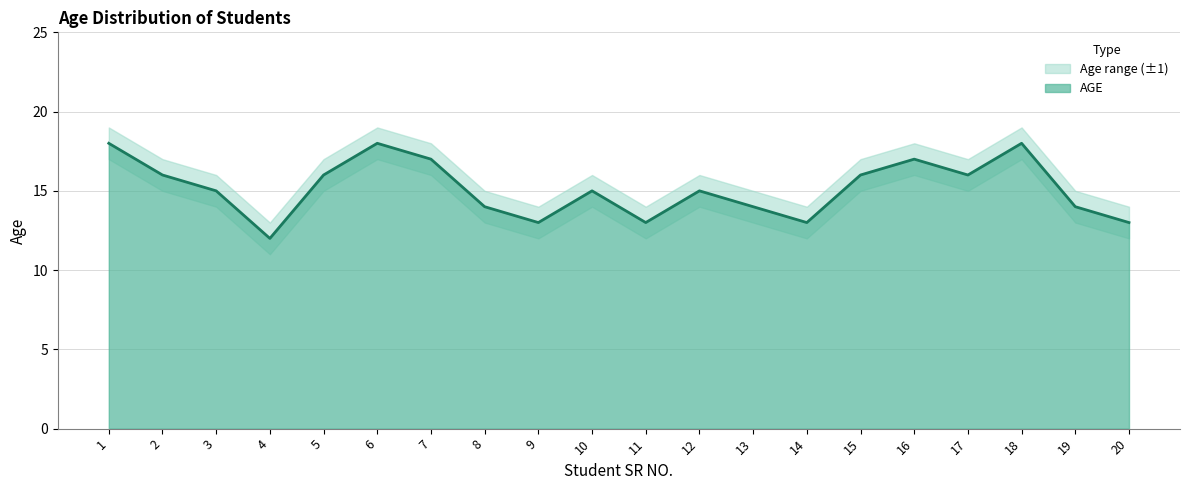

What is the value of the 11th point from the left?

13